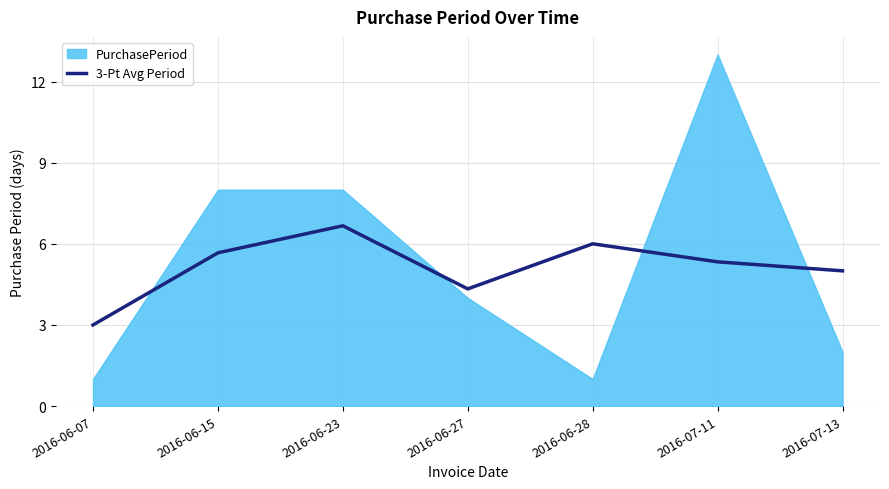

True or false: 3-Pt Avg Period has a value of 4.9 at 2016-06-07.

False